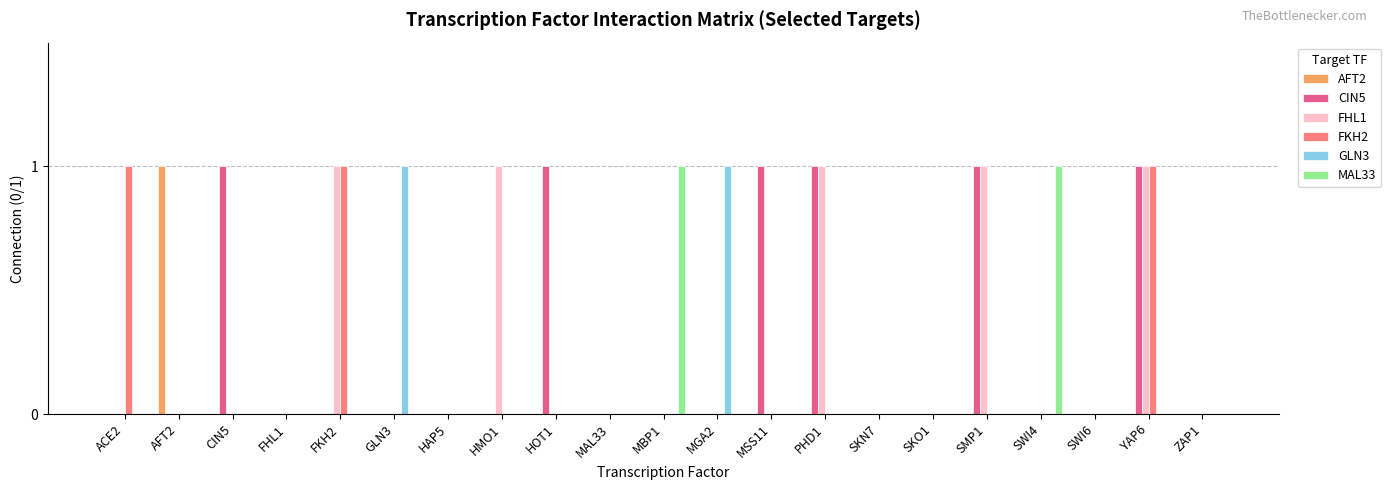

At which category is the sum across all series the highest?

YAP6